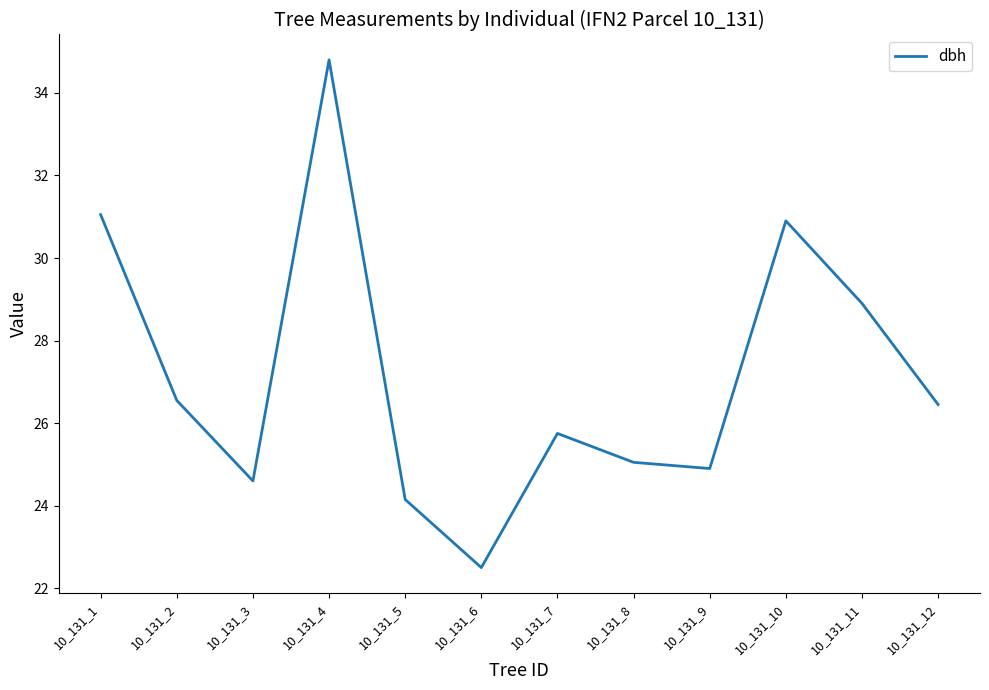

What is the difference between the maximum and minimum values?

12.3